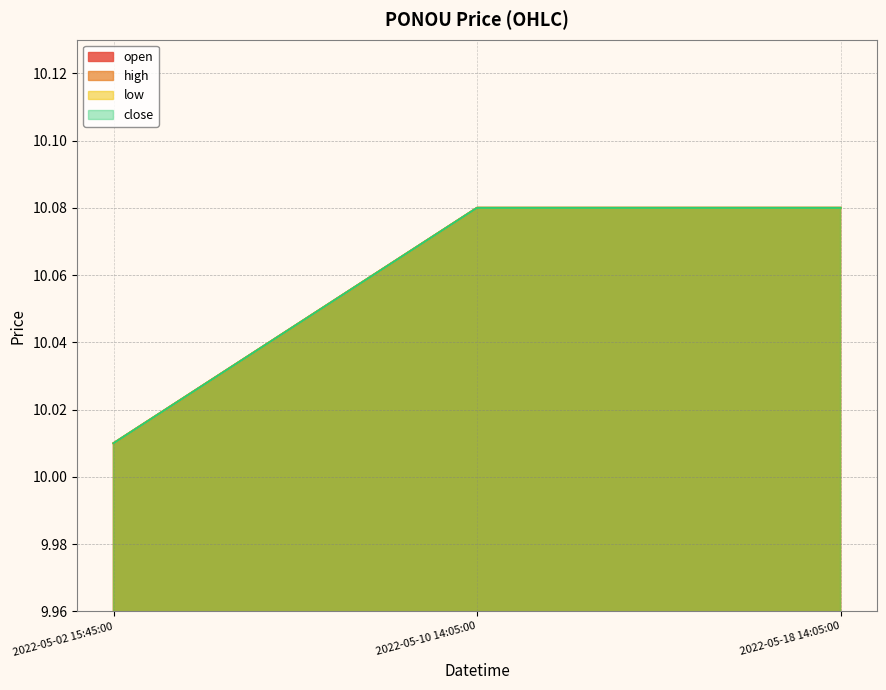

The close series shows 16.4 at 2022-05-18 14:05:00. True or false?

False